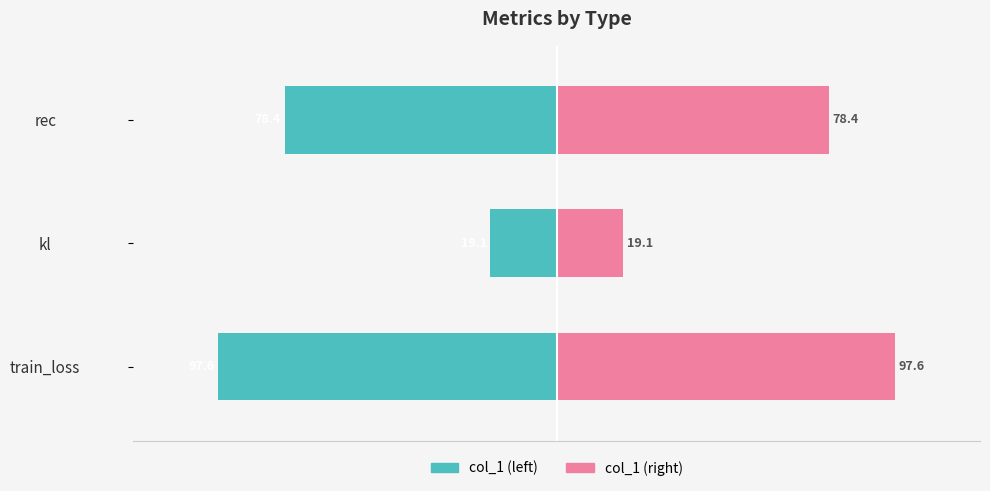

Which series changed the most between train_loss and rec?

col_1 (left)